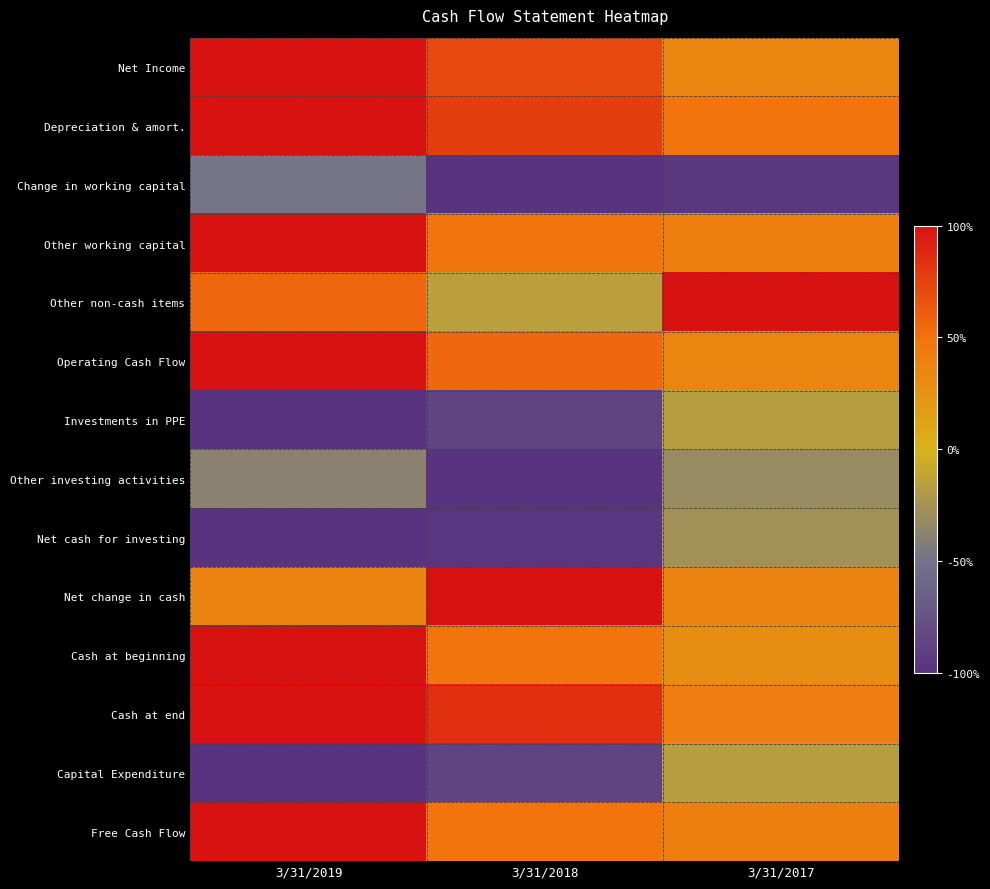

How many series are shown in this chart?

14